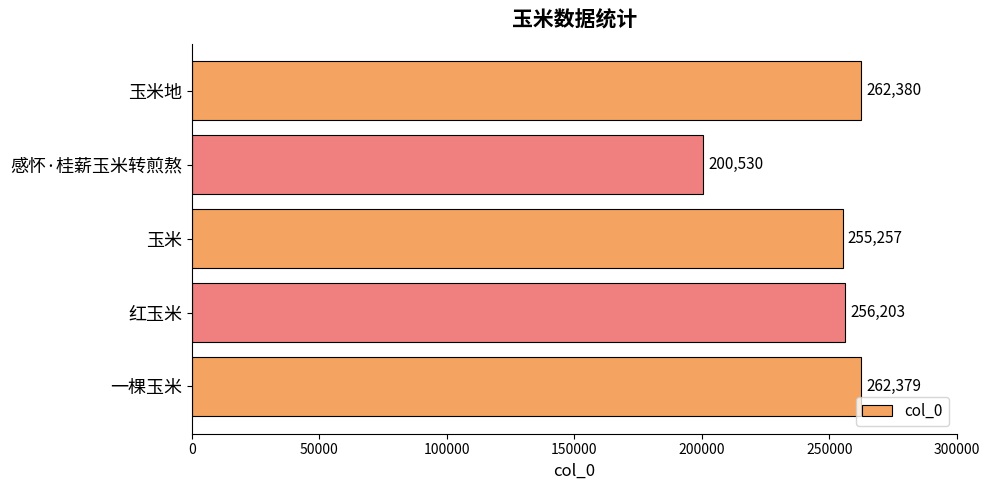

List the labels in order of value, largest first.

玉米地, 一棵玉米, 红玉米, 玉米, 感怀·桂薪玉米转煎熬